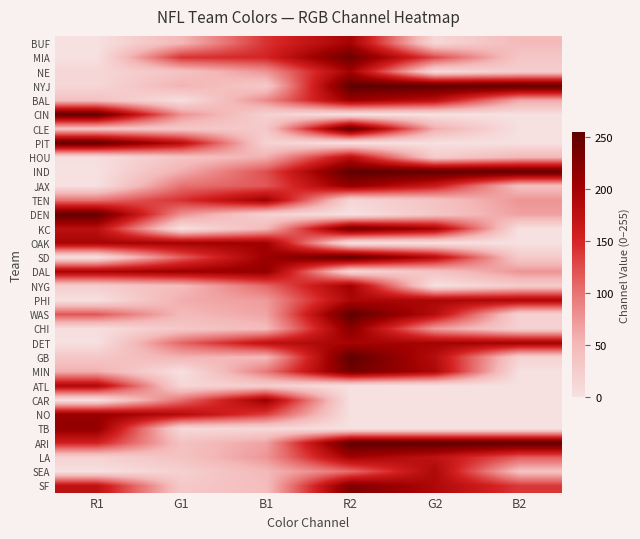

Reading left to right, list all the values displayed in this chart.

BUF: R1=0	G1=51	B1=141	R2=198	G2=12	B2=48
MIA: R1=0	G1=141	B1=151	R2=245	G2=129	B2=32
NE: R1=13	G1=37	B1=76	R2=200	G2=8	B2=25
NYJ: R1=12	G1=55	B1=29	R2=255	G2=255	B2=255
BAL: R1=40	G1=3	B1=83	R2=208	G2=178	B2=64
CIN: R1=251	G1=79	B1=20	R2=0	G2=0	B2=0
CLE: R1=38	G1=32	B1=30	R2=254	G2=60	B2=0
PIT: R1=255	G1=182	B1=18	R2=0	G2=0	B2=0
HOU: R1=2	G1=37	B1=58	R2=179	G2=27	B2=52
IND: R1=0	G1=59	B1=123	R2=255	G2=255	B2=255
JAX: R1=0	G1=101	B1=118	R2=215	G2=162	B2=42
TEN: R1=100	G1=143	B1=204	R2=13	G2=37	B2=76
DEN: R1=251	G1=79	B1=20	R2=0	G2=34	B2=68
KC: R1=178	G1=0	B1=50	R2=242	G2=200	B2=0
OAK: R1=196	G1=200	B1=203	R2=0	G2=0	B2=0
SD: R1=0	G1=114	B1=206	R2=255	G2=184	B2=28
DAL: R1=197	G1=206	B1=214	R2=13	G2=37	B2=76
NYG: R1=25	G1=47	B1=107	R2=202	G2=0	B2=26
PHI: R1=0	G1=59	B1=72	R2=192	G2=192	B2=192
WAS: R1=119	G1=49	B1=65	R2=255	G2=182	B2=18
CHI: R1=3	G1=32	B1=47	R2=221	G2=72	B2=20
DET: R1=0	G1=109	B1=176	R2=197	G2=199	B2=202
GB: R1=32	G1=55	B1=49	R2=255	G2=182	B2=18
MIN: R1=59	G1=1	B1=96	R2=240	G2=191	B2=0
ATL: R1=189	G1=13	B1=24	R2=0	G2=0	B2=0
CAR: R1=0	G1=103	B1=206	R2=0	G2=0	B2=0
NO: R1=210	G1=184	B1=135	R2=0	G2=0	B2=0
TB: R1=214	G1=10	B1=11	R2=0	G2=0	B2=0
ARI: R1=155	G1=39	B1=67	R2=255	G2=255	B2=255
LA: R1=19	G1=38	B1=75	R2=201	G2=175	B2=116
SEA: R1=0	G1=21	B1=50	R2=105	G2=190	B2=40
SF: R1=175	G1=30	B1=44	R2=230	G2=190	B2=138